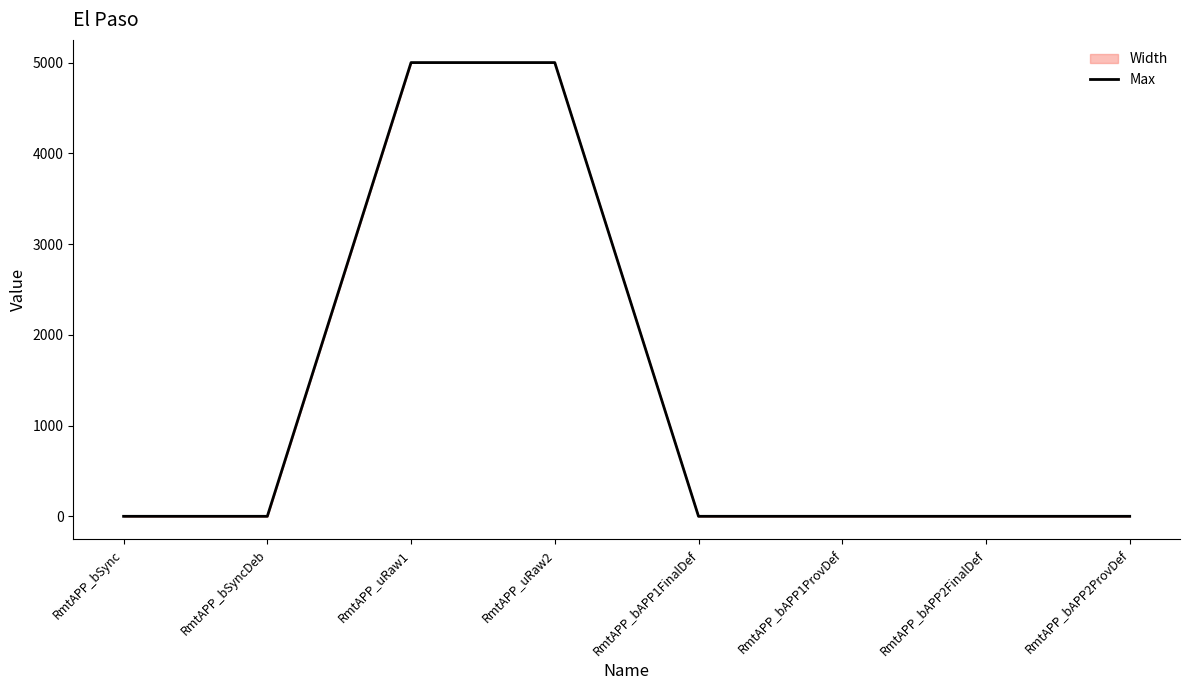

What is the minimum value shown in the chart?

1